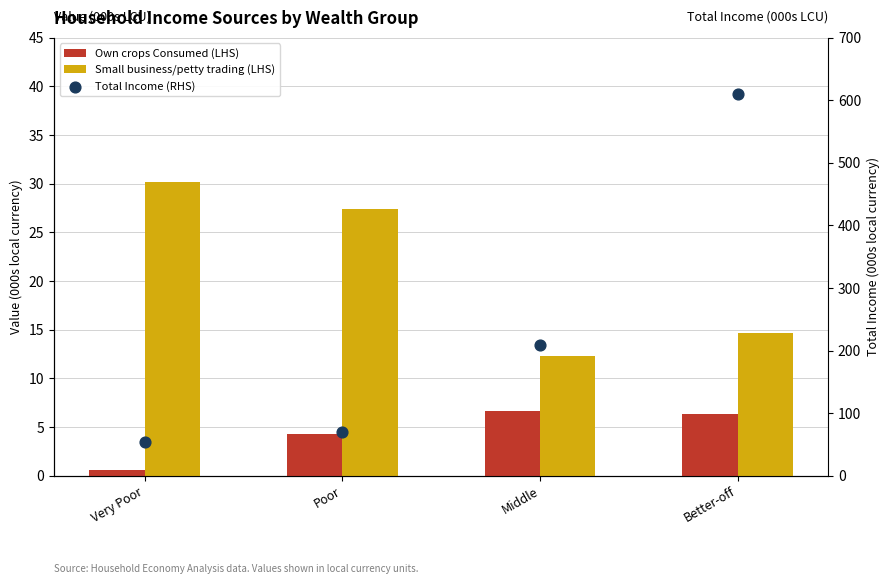

Which series reaches the minimum Y coordinate?

Own crops Consumed (LHS)